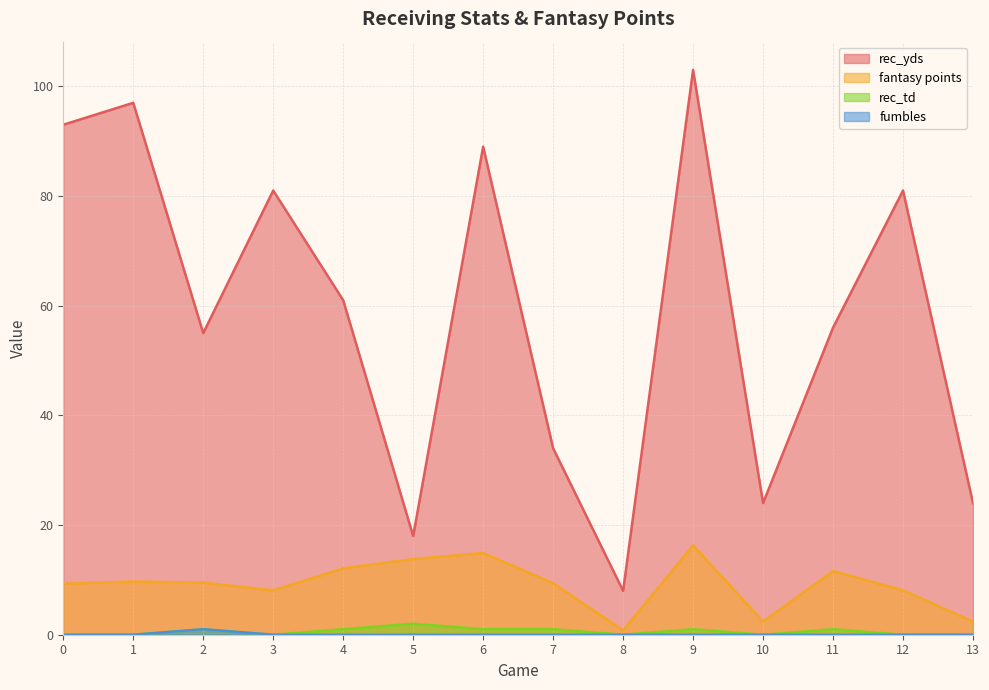

The rec_yds series shows 61.0 at 4. True or false?

True